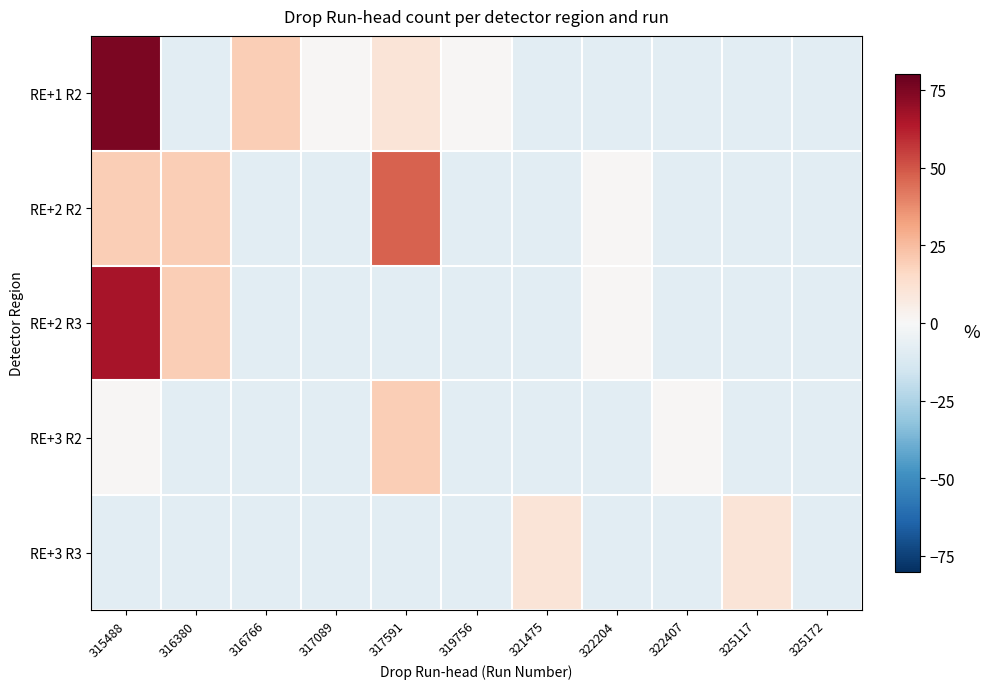

Which label corresponds to the smallest value in the chart?

316380